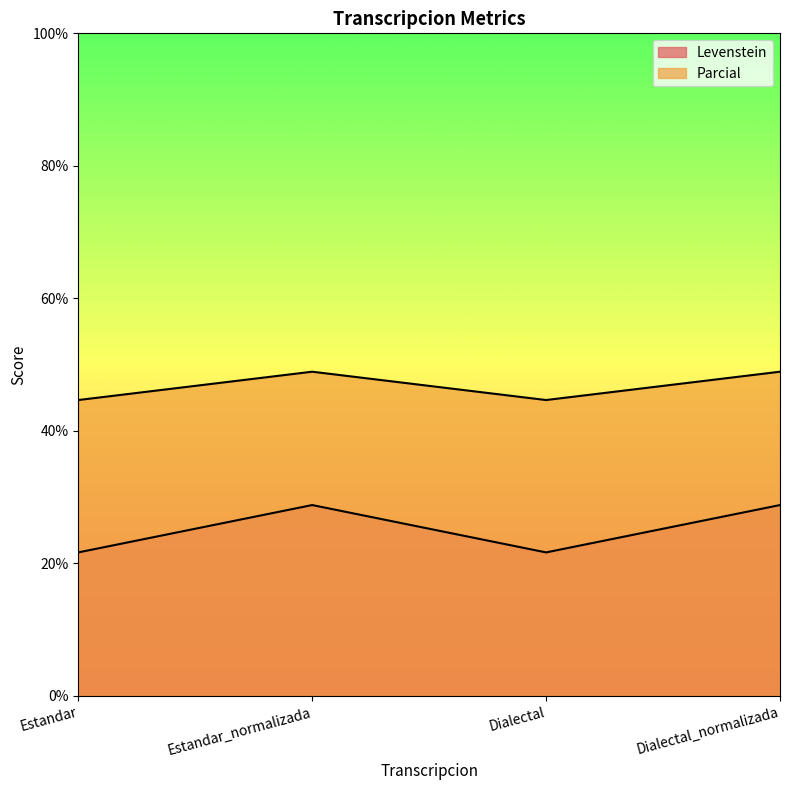

Between Dialectal and Dialectal_normalizada, which series saw the biggest shift?

Levenstein